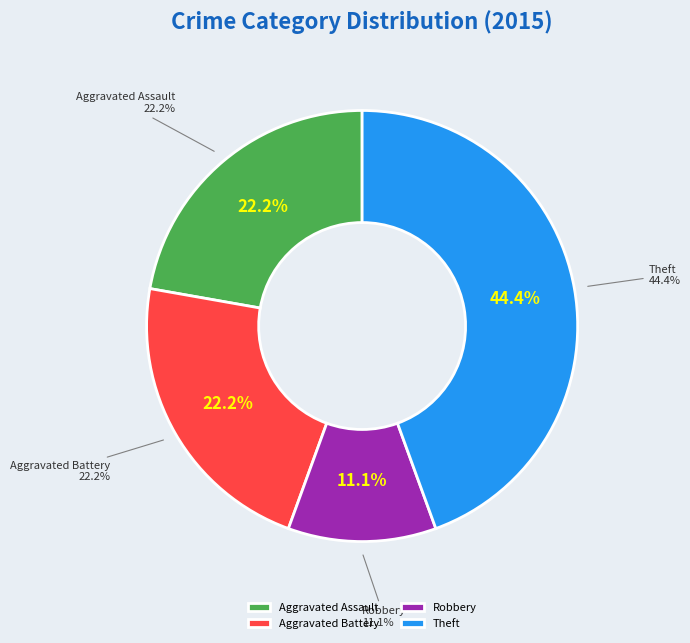

How much of the chart is everything except Theft?

55.6%